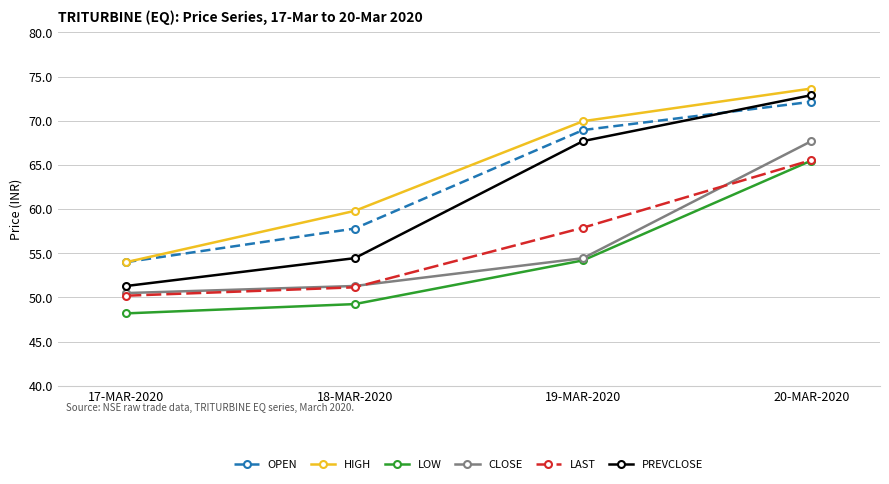

True or false: PREVCLOSE and LAST cross at least once.

False